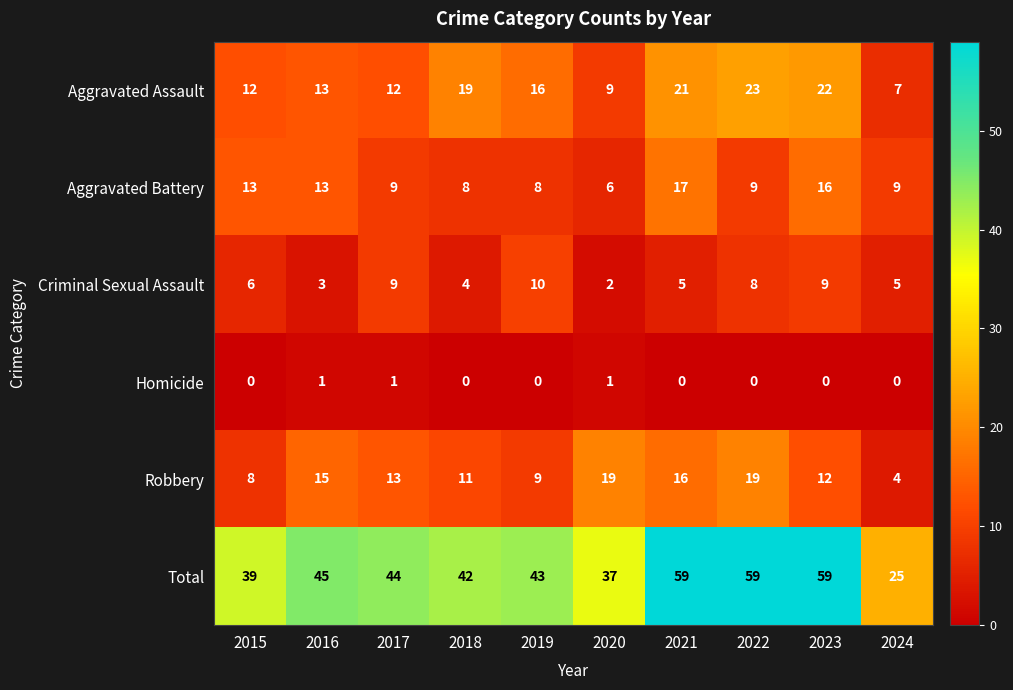

What is the average value of the Total series?

45